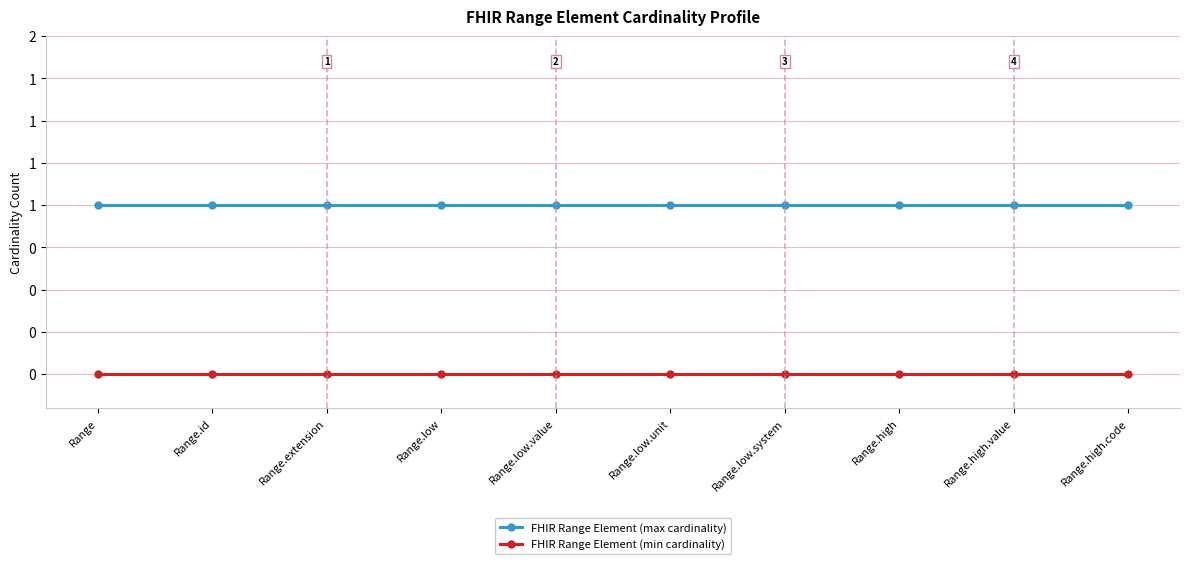

Rank the series by their maximum value, from highest to lowest.

FHIR Range Element (max cardinality), FHIR Range Element (min cardinality)